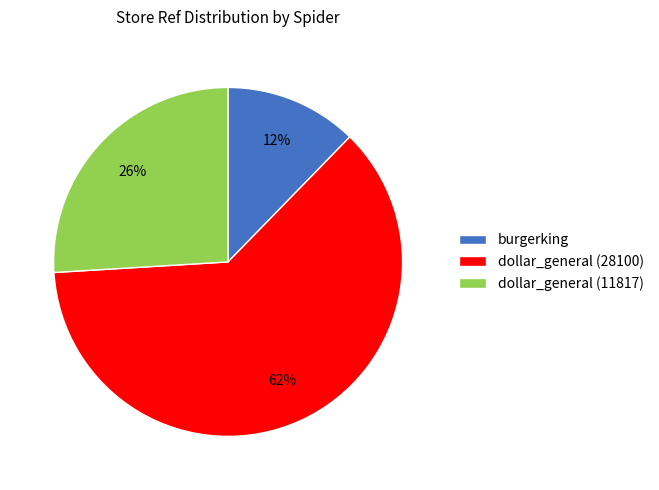

How many slices are in this pie chart?

3